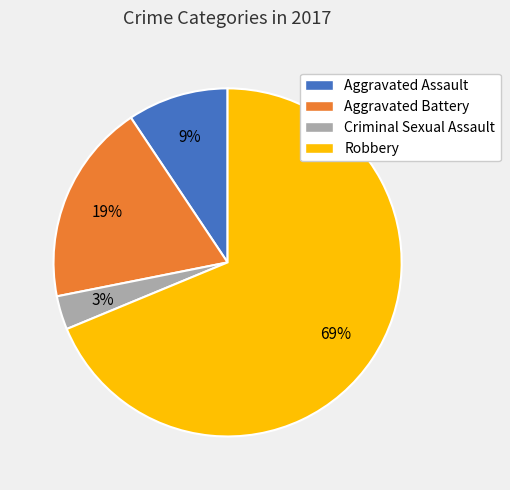

Which category accounts for the majority?

Robbery